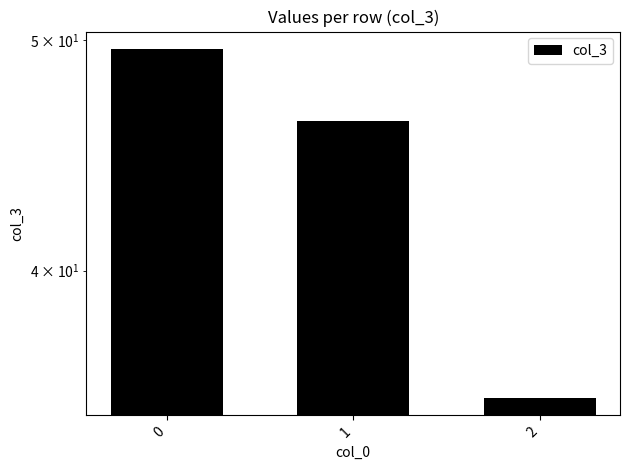

Reading right to left, extract all data points from this chart.

2=35.4	1=46.2	0=49.6